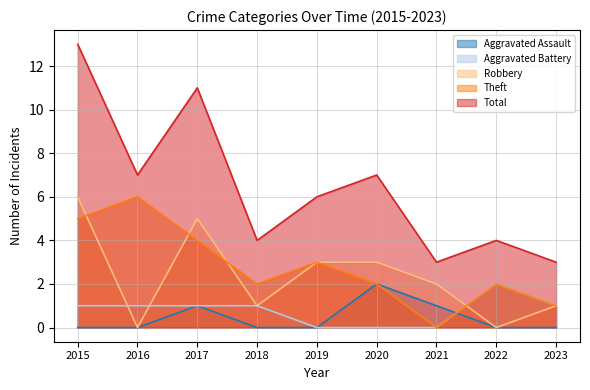

What is the average value of the Theft series?

3